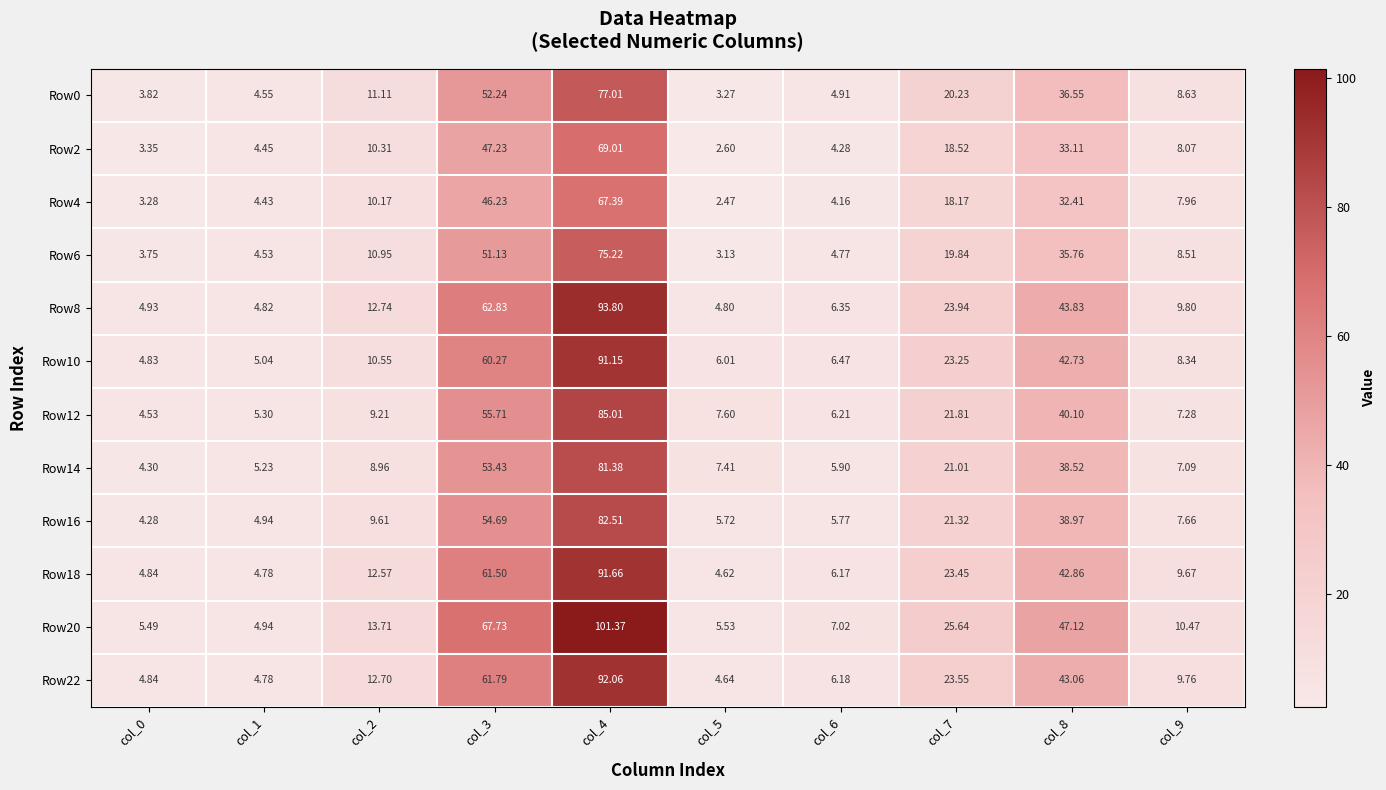

Is the value of Row18 at col_6 greater than the value of Row2 at col_9?

No